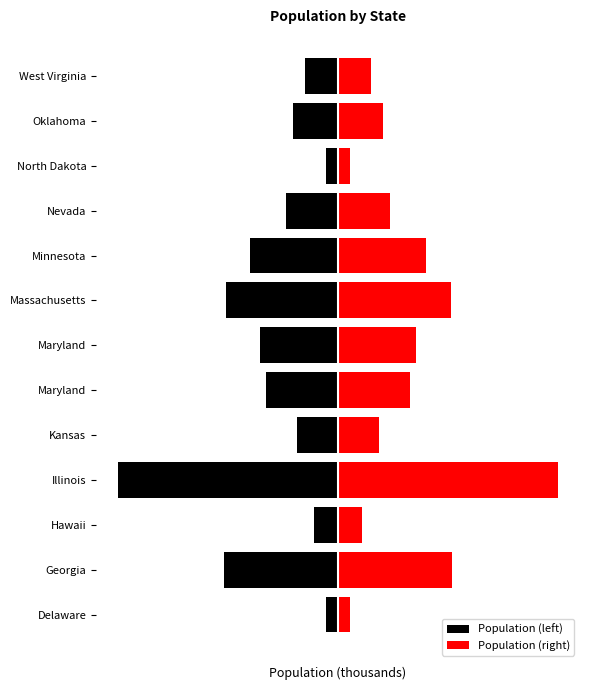

Is it true that Population (left) equals -18458 at Illinois?

False